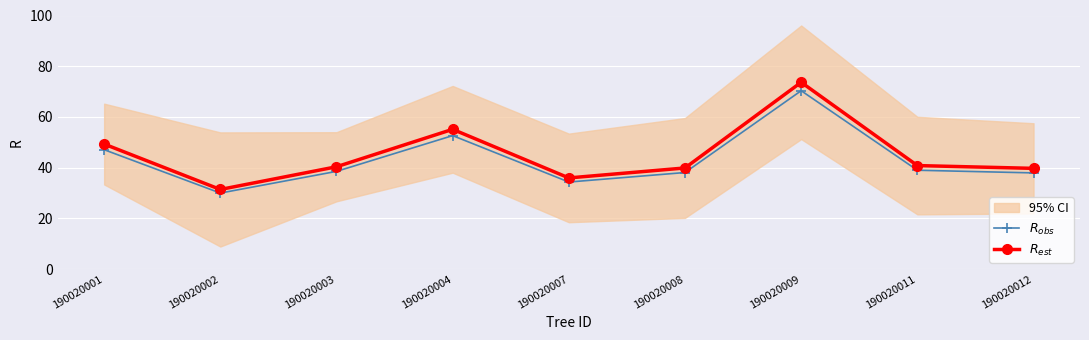

The value of $R_{est}$ at 190020009 is 46.8. True or false?

False